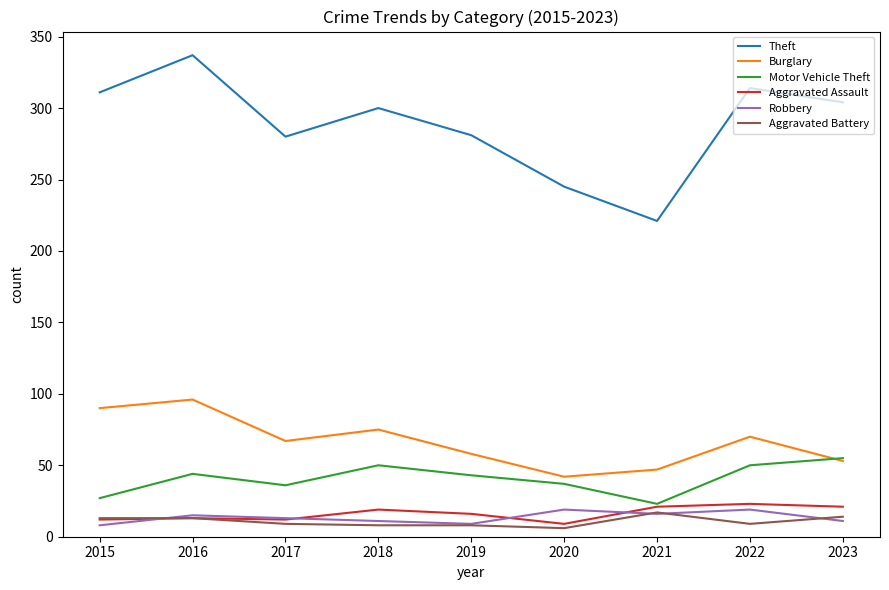

What value does the Theft series have at 2019?

281